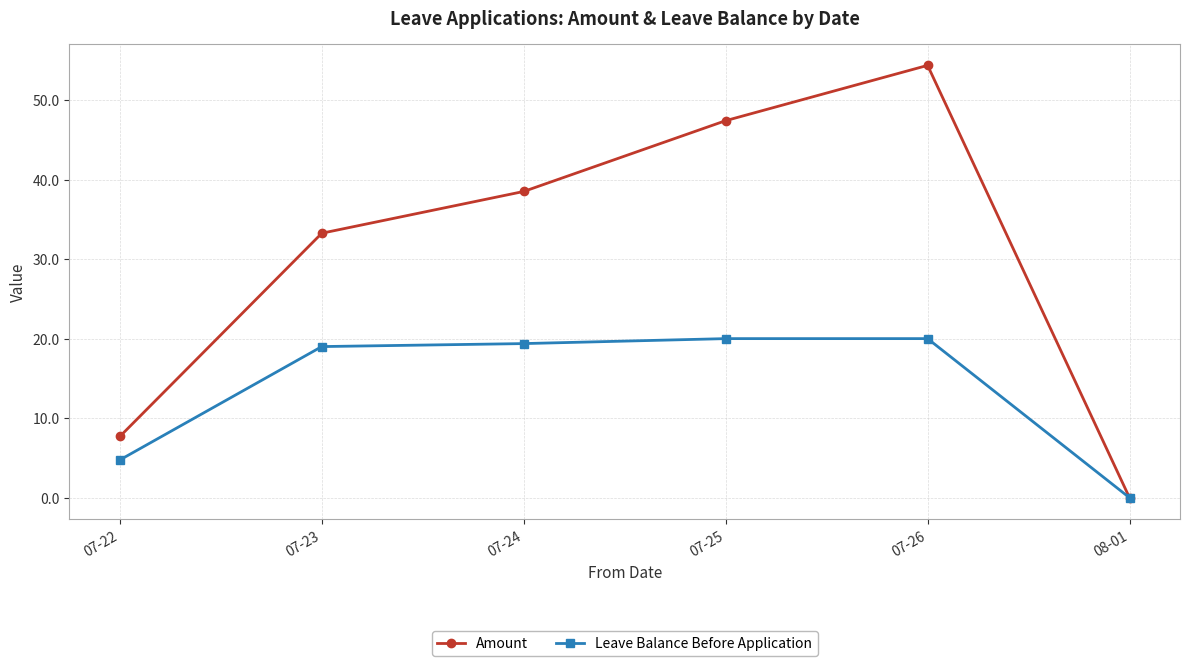

At 07-25, list the series in order from largest to smallest.

Amount, Leave Balance Before Application